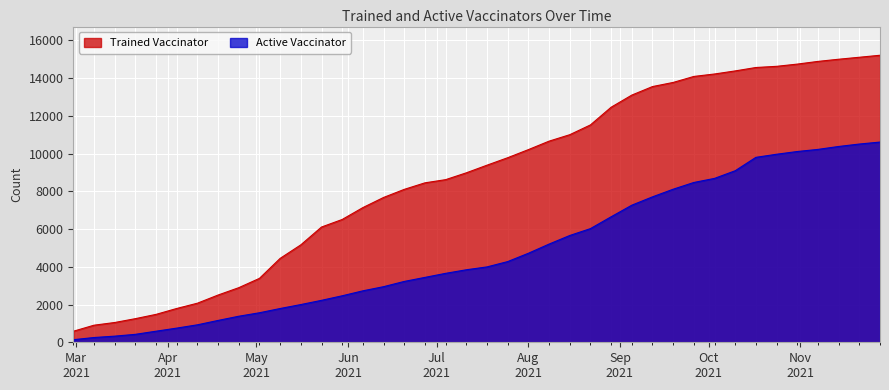

What is the difference between the maximum and minimum values in the Active Vaccinator series?

10479